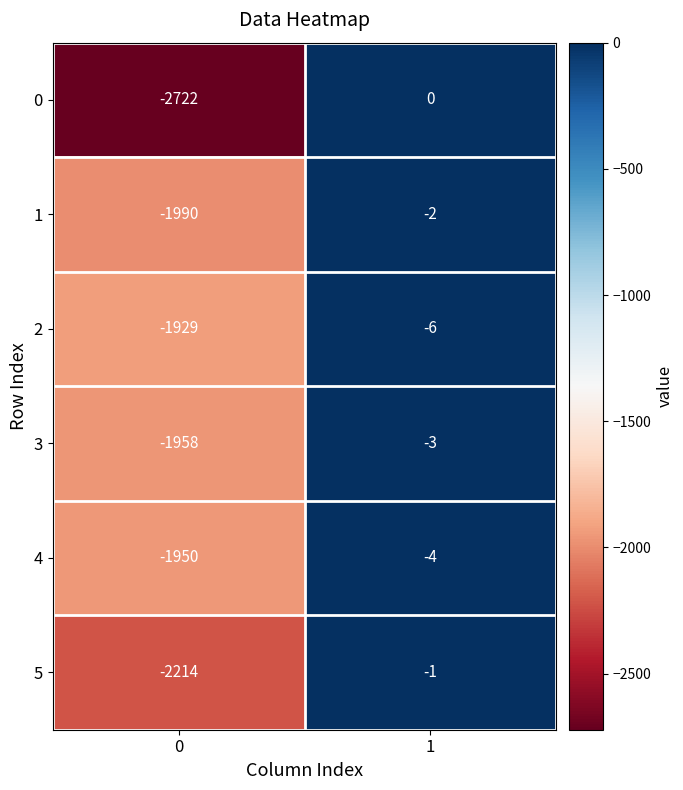

What is the minimum value shown in the chart?

-2722